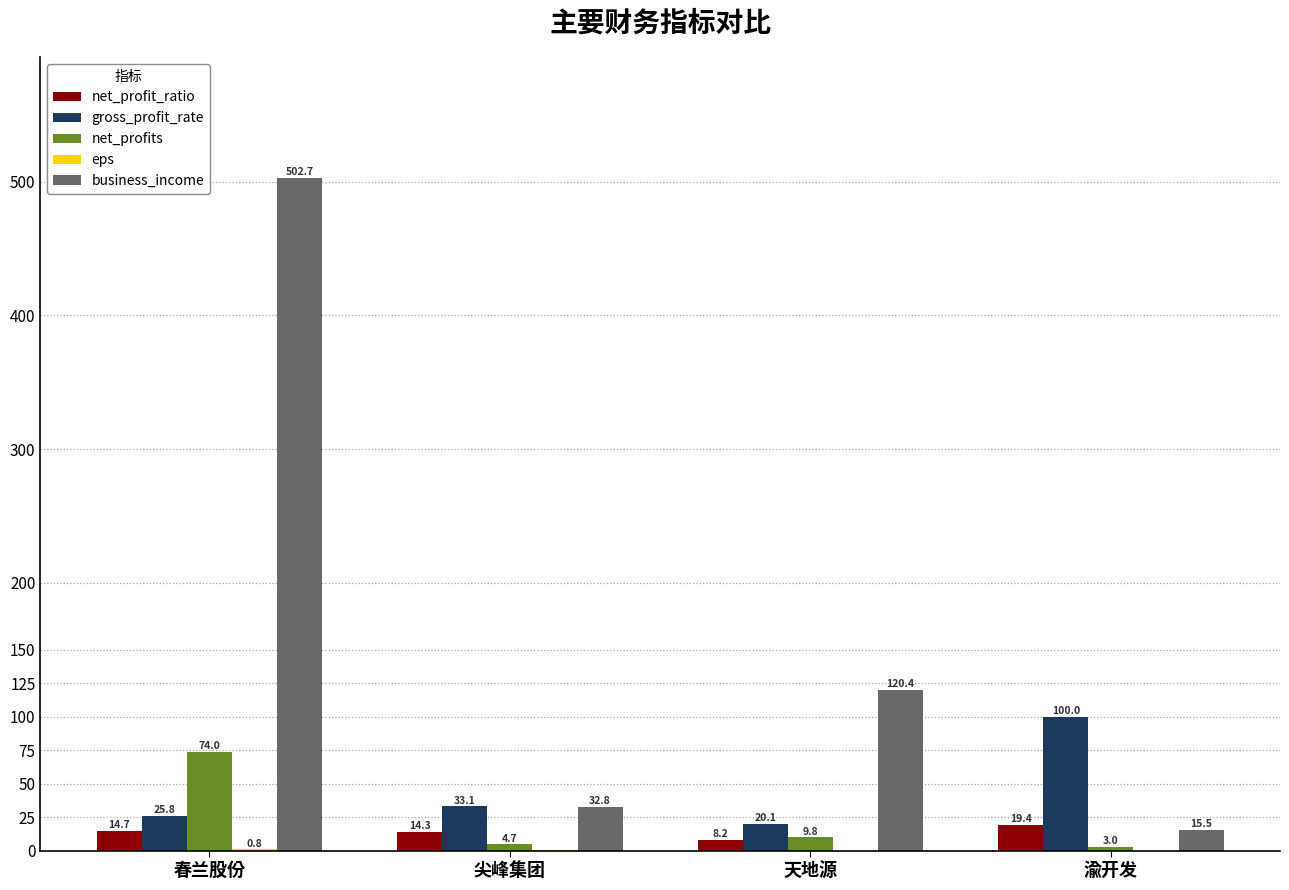

How many distinct data groups are displayed?

5